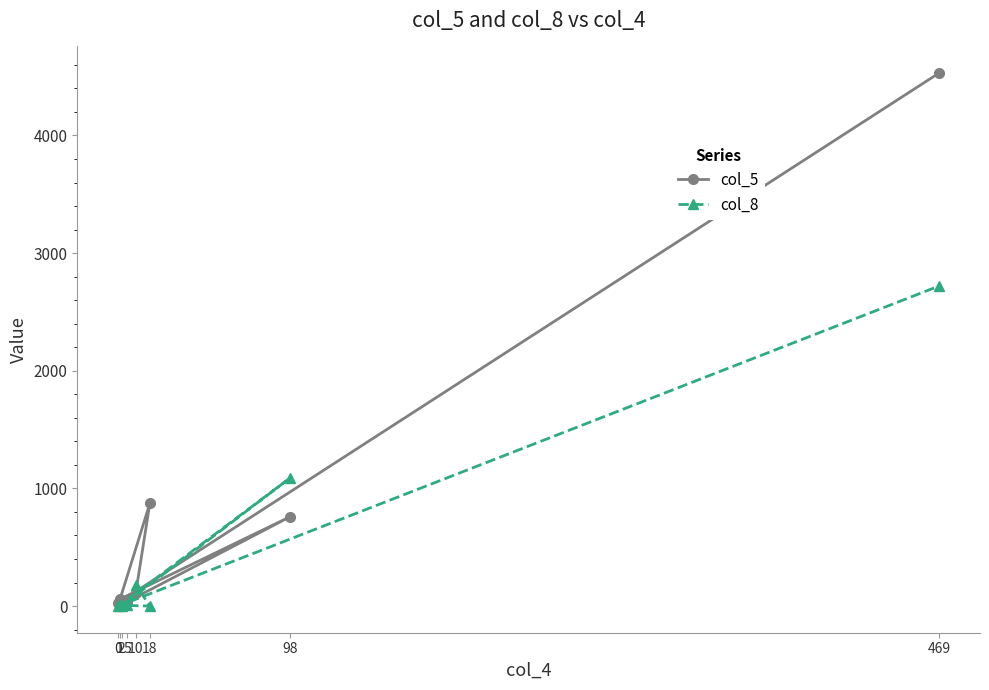

Reading right to left, extract all data points from this chart.

col_5: 469=4530	0=28	2=13	98=758	1=59	18=872	10=115	5=37
col_8: 469=2720	0=0	2=2	98=1087	1=7	18=0	10=182	5=11